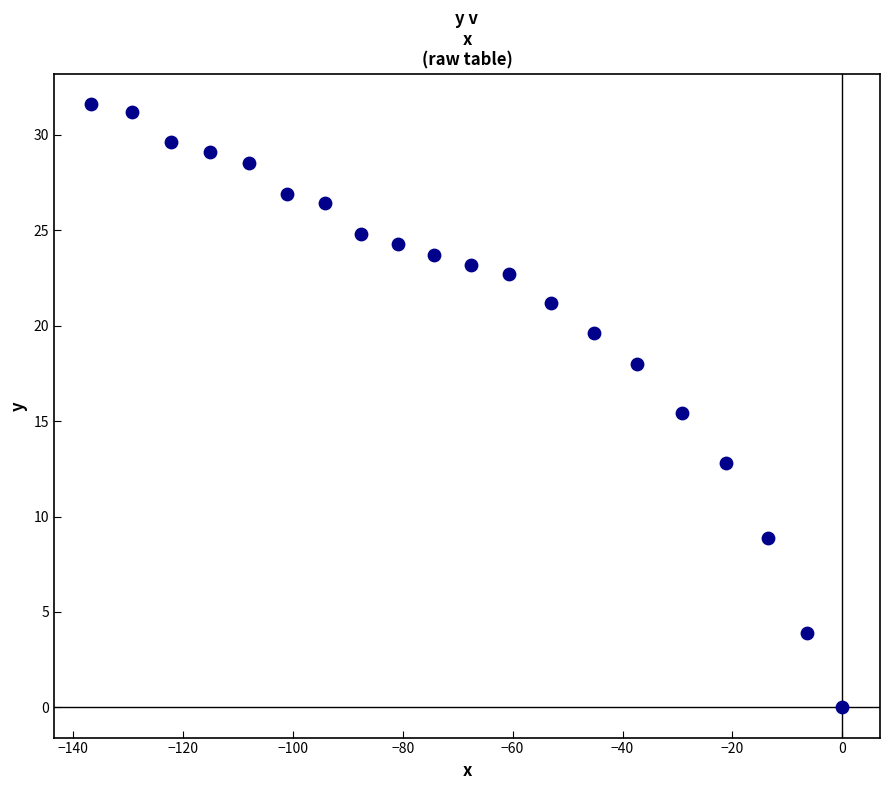

What is the range of X values (max minus min)?

136.6